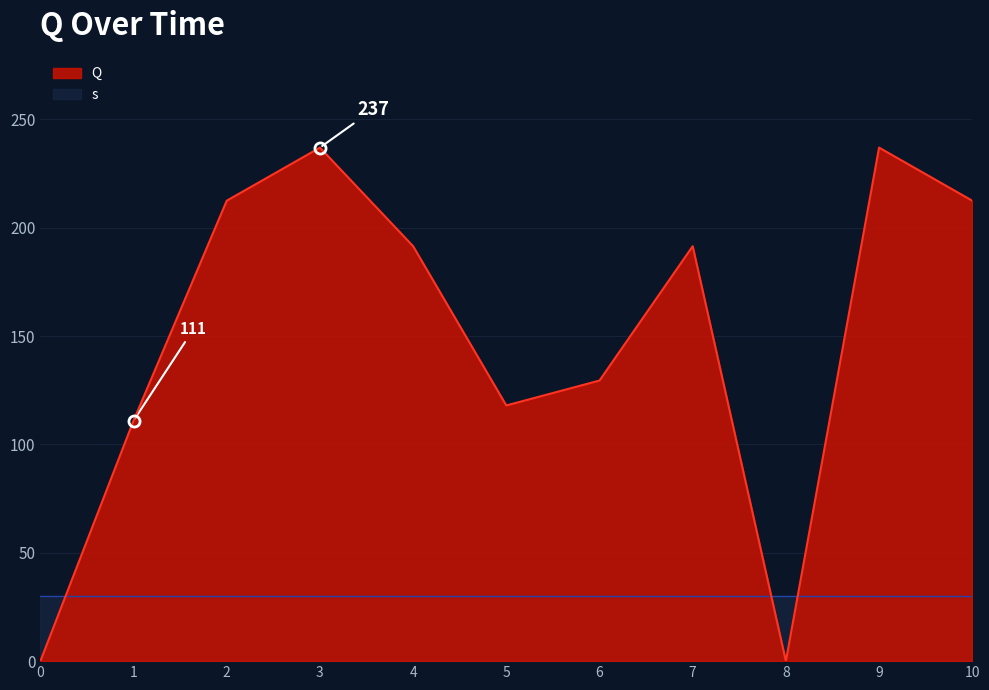

The value at 8 is 0.0. True or false?

True